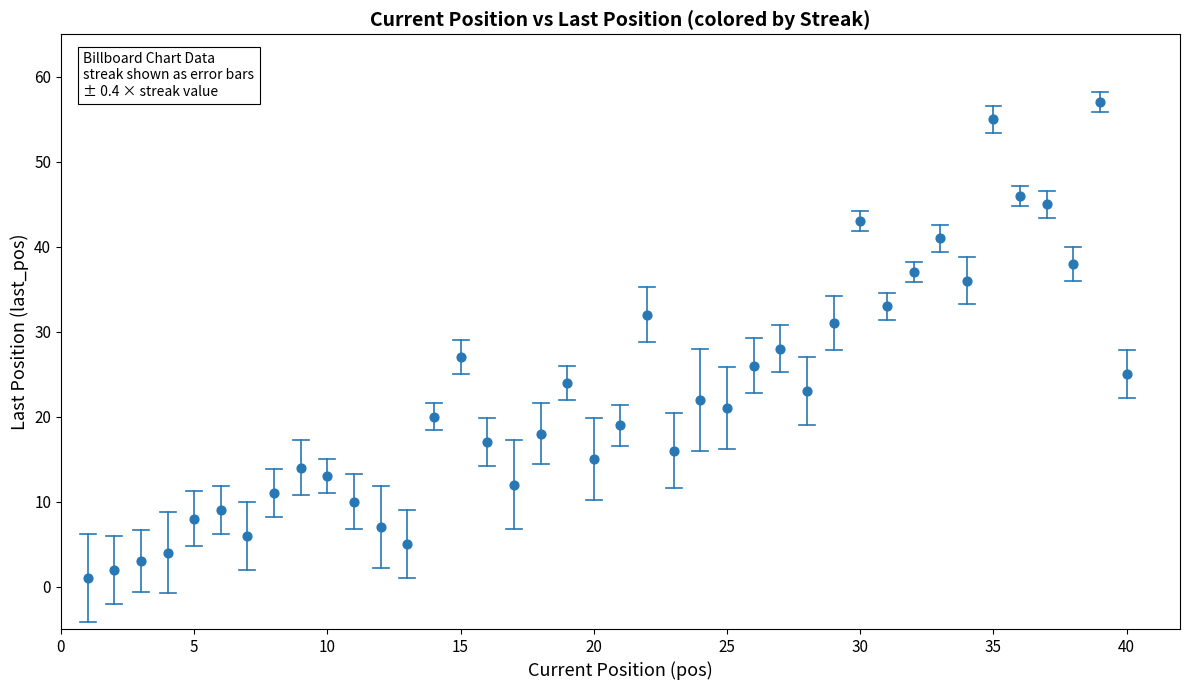

What is the range of Y values (max minus min)?

56